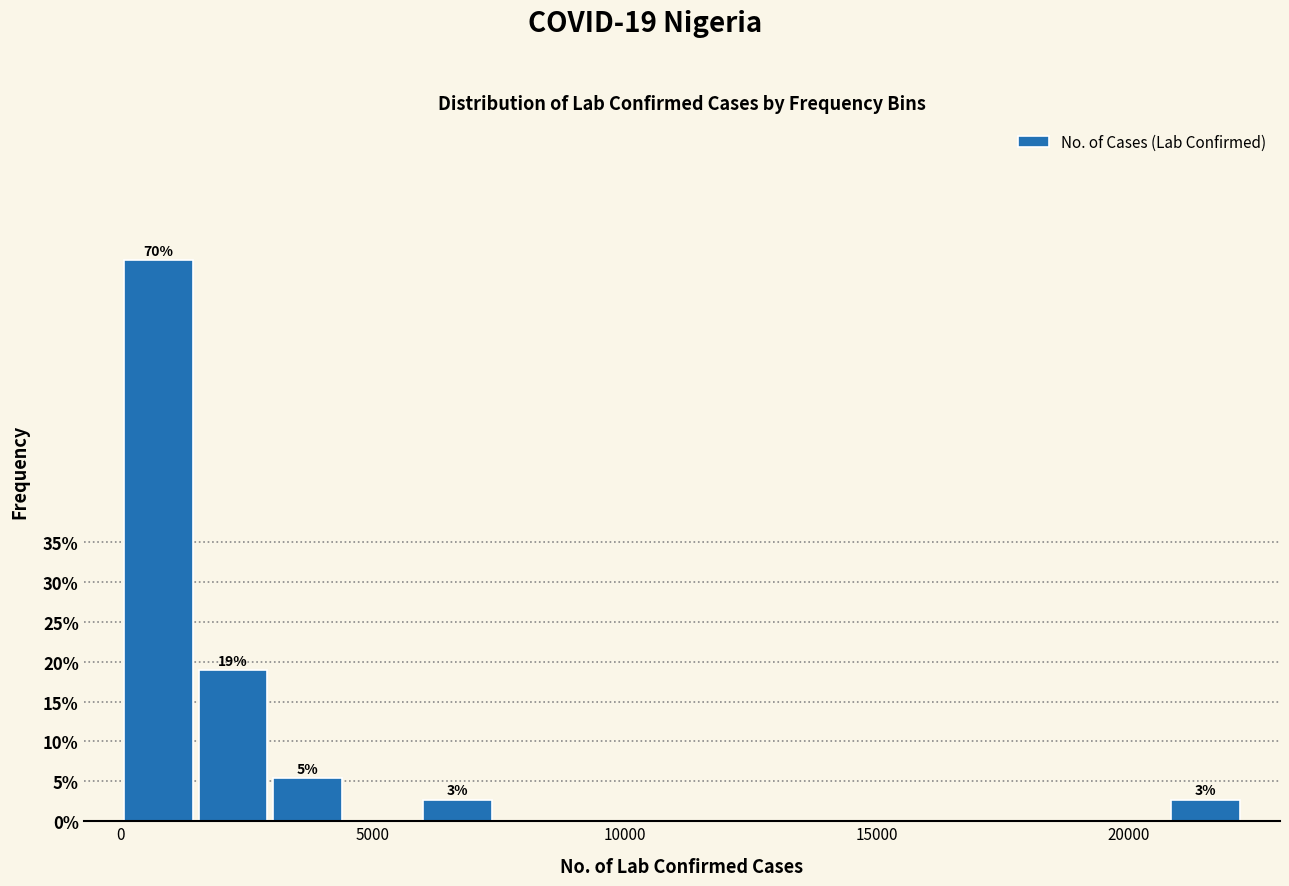

Read against the x-axis, roughly where is the centre of the tallest bar?

500